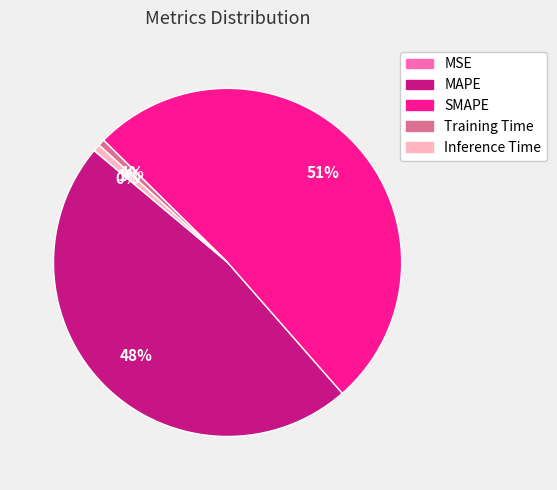

Which slice represents more than half of the pie?

SMAPE